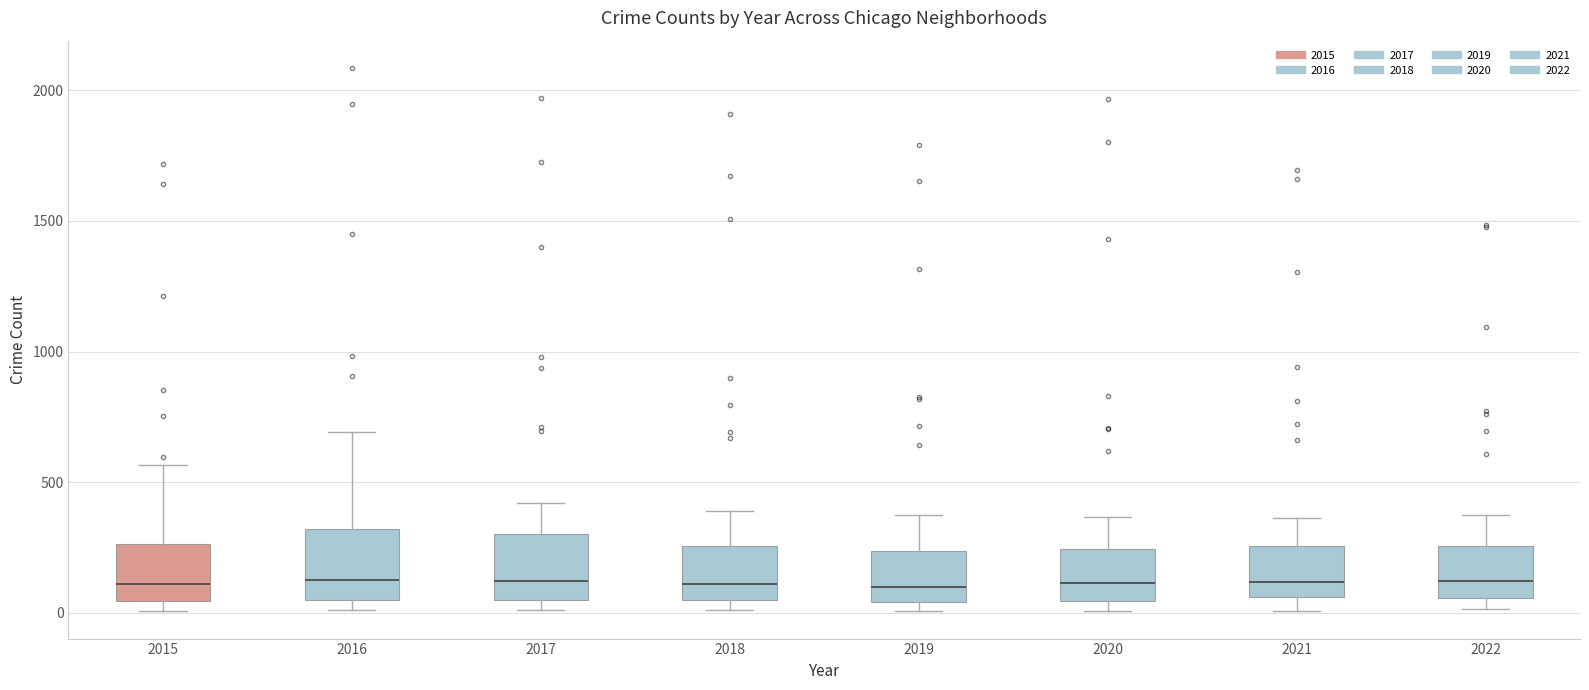

Reading left to right, transcribe this box plot: for each box, give where its median line is, the range the box spans, and where its two whiskers end, as read against the y-axis. The values are not printed on the chart, so give them approximately, as read against the axis.

2015: median 100, box 50 to 250, whiskers 0 to 550
2016: median 150, box 50 to 300, whiskers 0 to 700
2017: median 100, box 50 to 300, whiskers 0 to 400
2018: median 100, box 50 to 250, whiskers 0 to 400
2019: median 100, box 50 to 250, whiskers 0 to 400
2020: median 100, box 50 to 250, whiskers 0 to 350
2021: median 100, box 50 to 250, whiskers 0 to 350
2022: median 100, box 50 to 250, whiskers 0 to 400